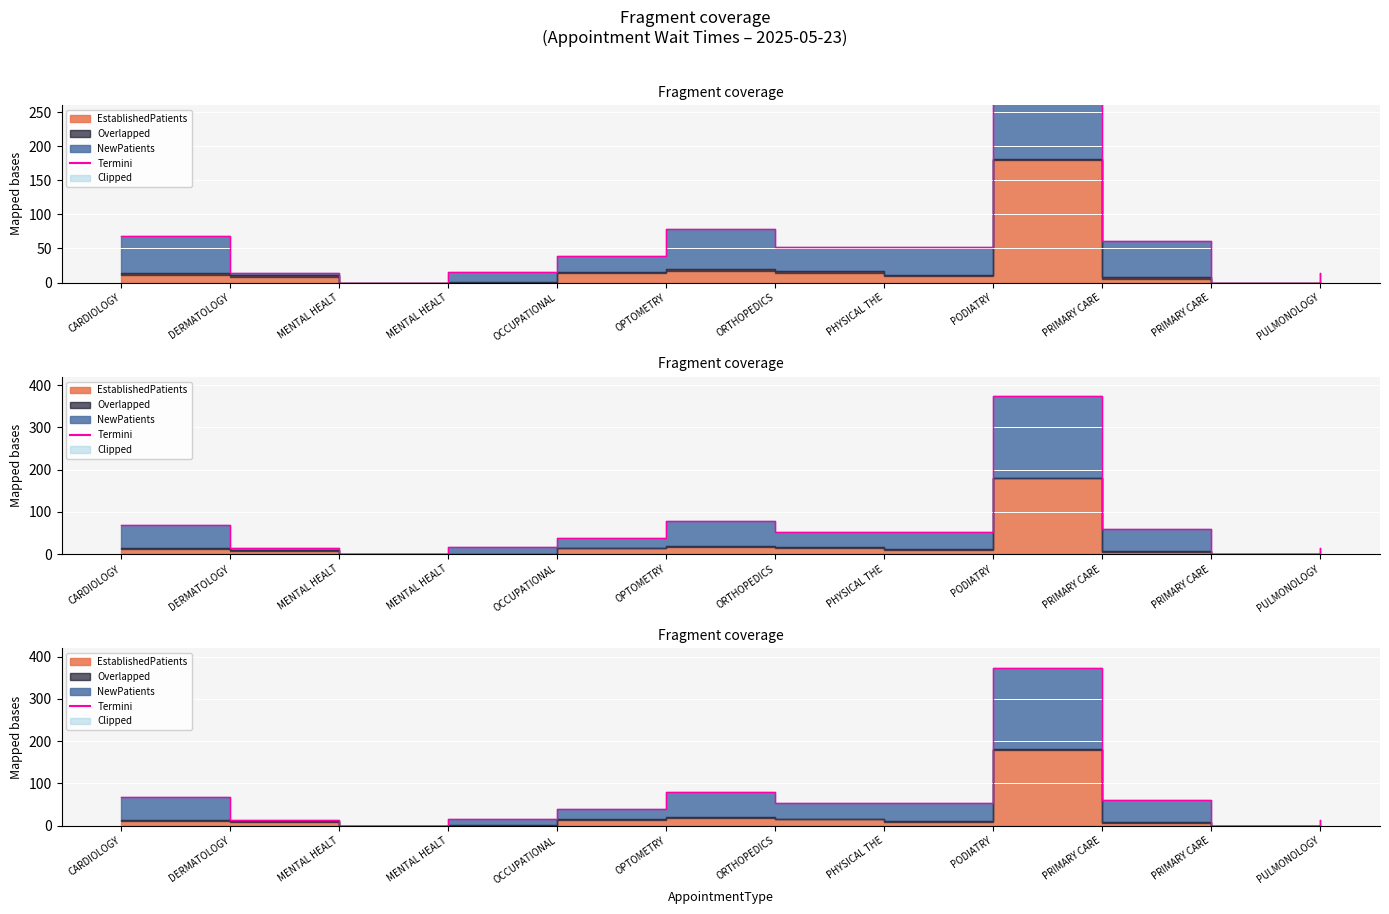

What is the difference between the maximum and minimum values?

373.2